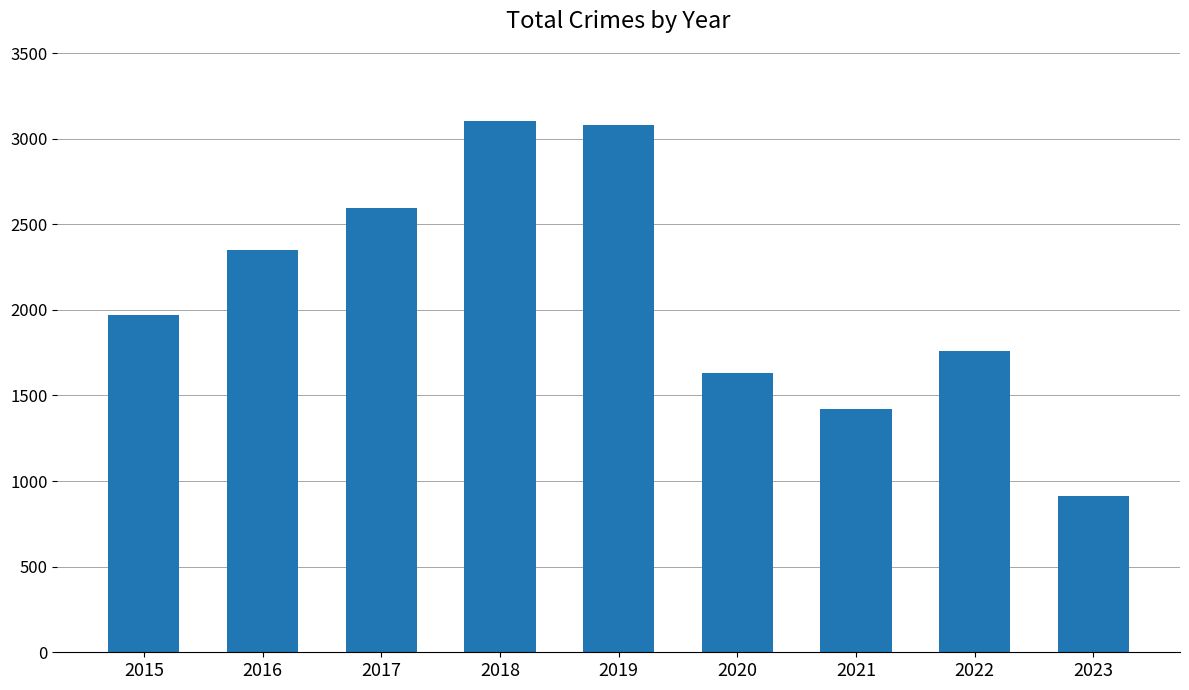

What is the change in value from 2016 to 2018?

+751